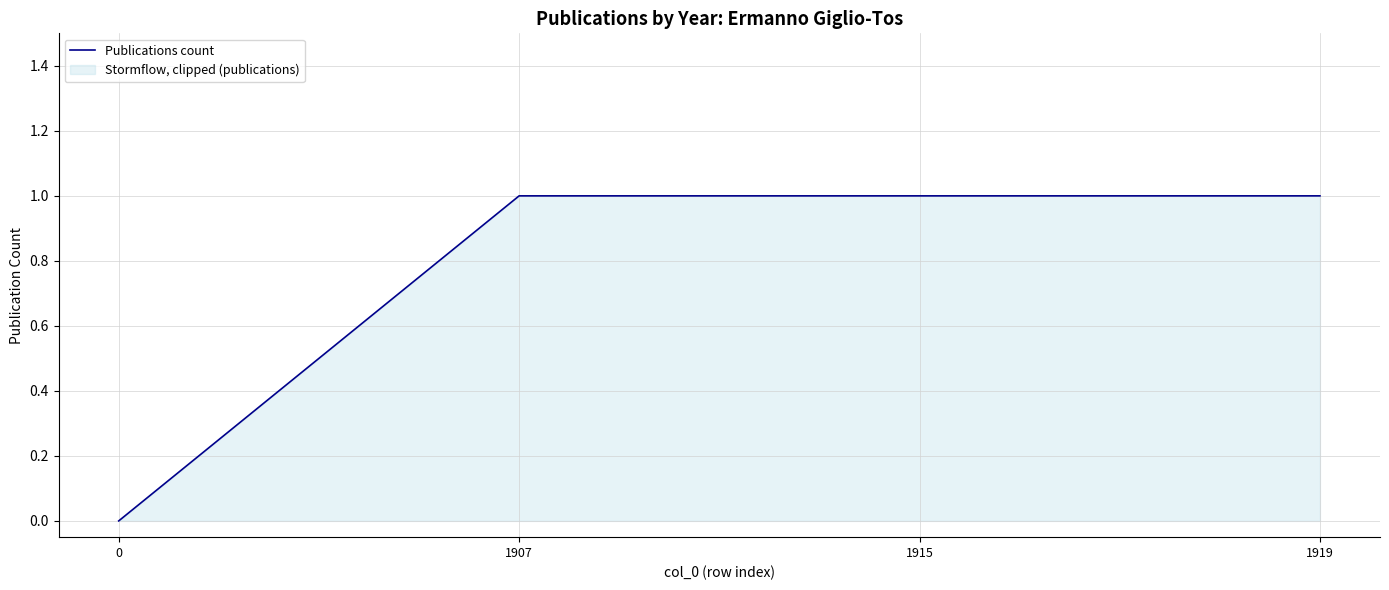

Rank the categories by value from lowest to highest.

0, 1907, 1915, 1919